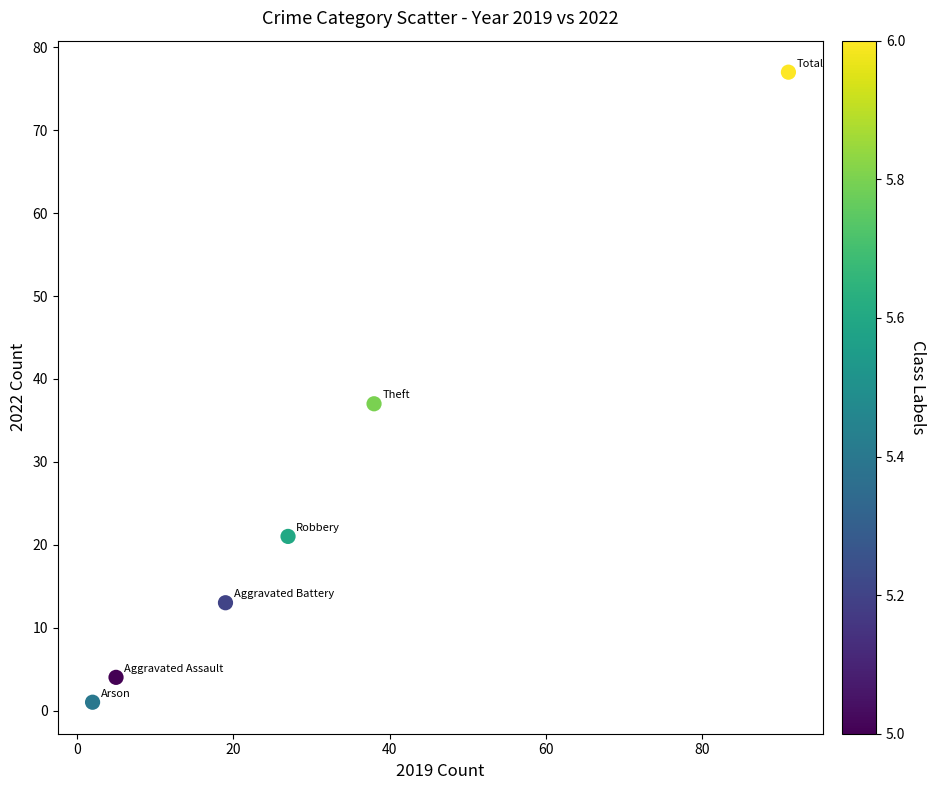

What is the average Y value?

26